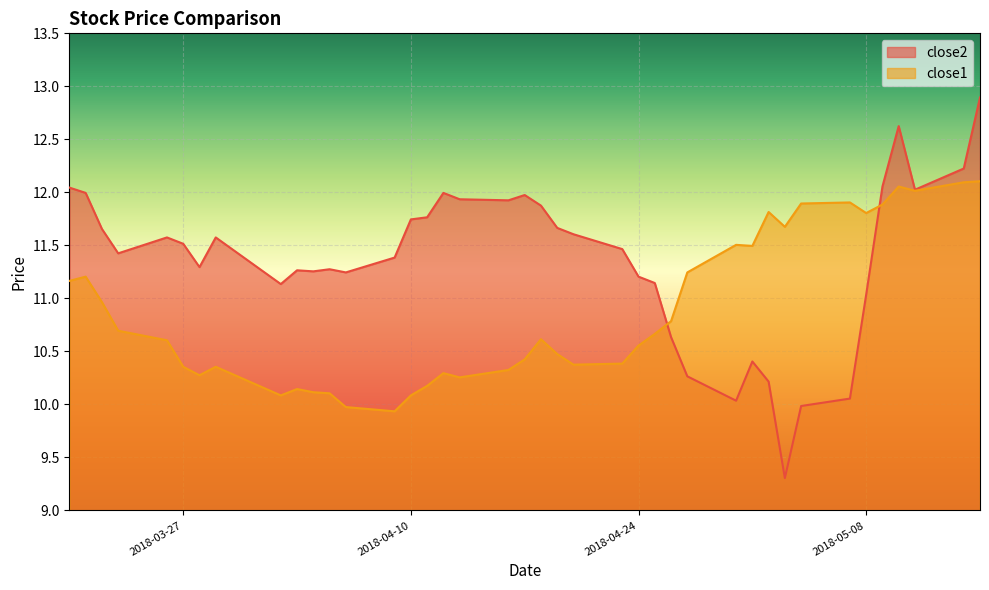

Which series ends up on top after the final intersection of close2 and close1?

close2